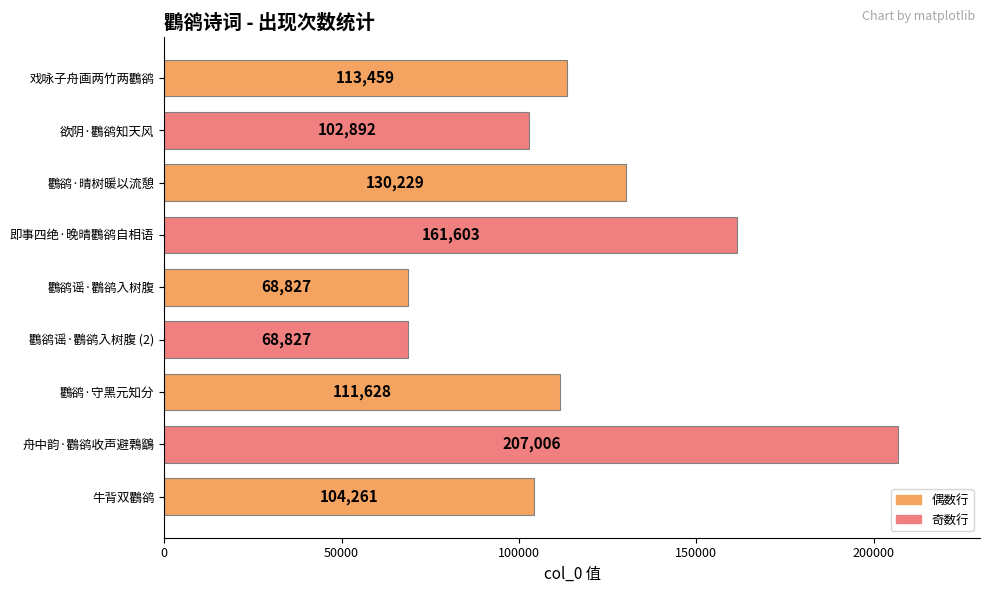

Reading top to bottom, what are all the values shown in this chart?

戏咏子舟画两竹两鸜鹆=113459	欲阴·鸜鹆知天风=102892	鸜鹆·晴树暖以流憩=130229	即事四绝·晚晴鸜鹆自相语=161603	鸜鹆谣·鸜鹆入树腹=68827	鸜鹆谣·鸜鹆入树腹 (2)=68827	鸜鹆·守黑元知分=111628	舟中韵·鸜鹆收声避鷅鶹=207006	牛背双鸜鹆=104261